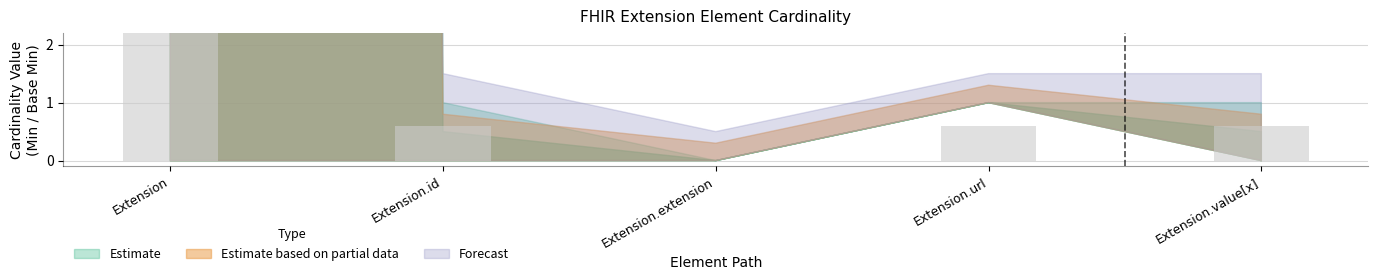

Read the Max_numeric value at Extension.url.

1